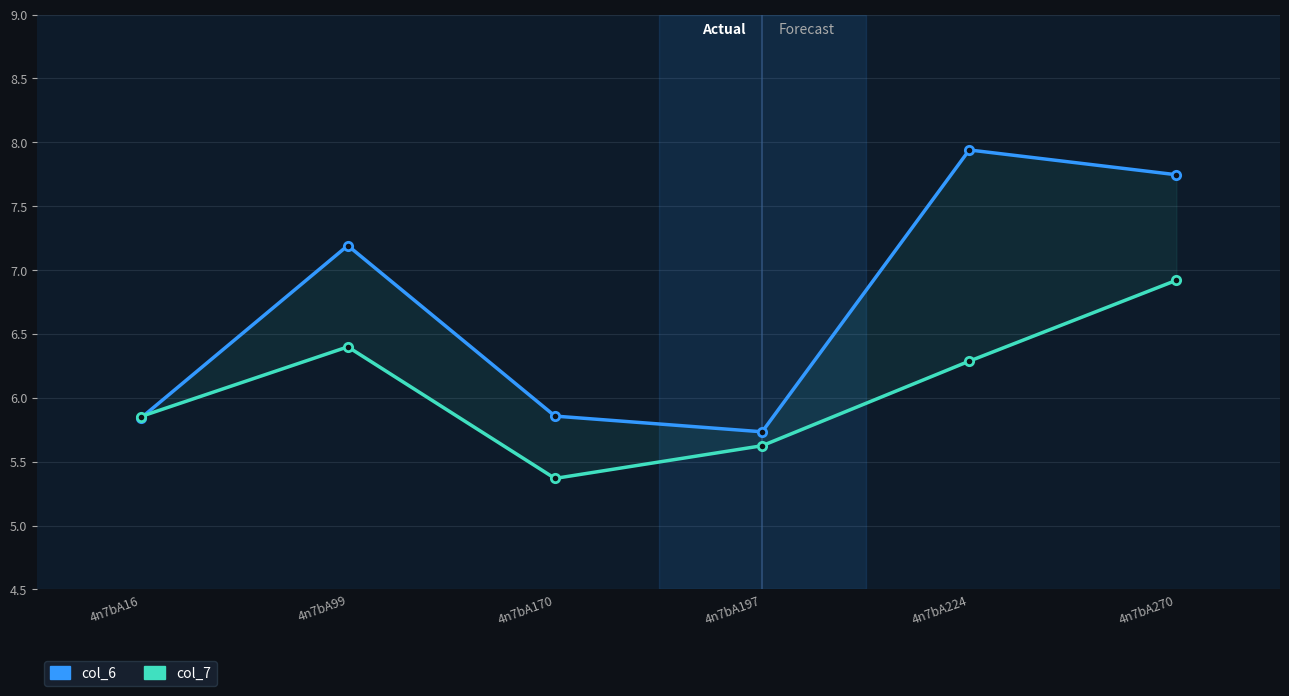

At which label does col_6 reach its peak?

4n7bA224